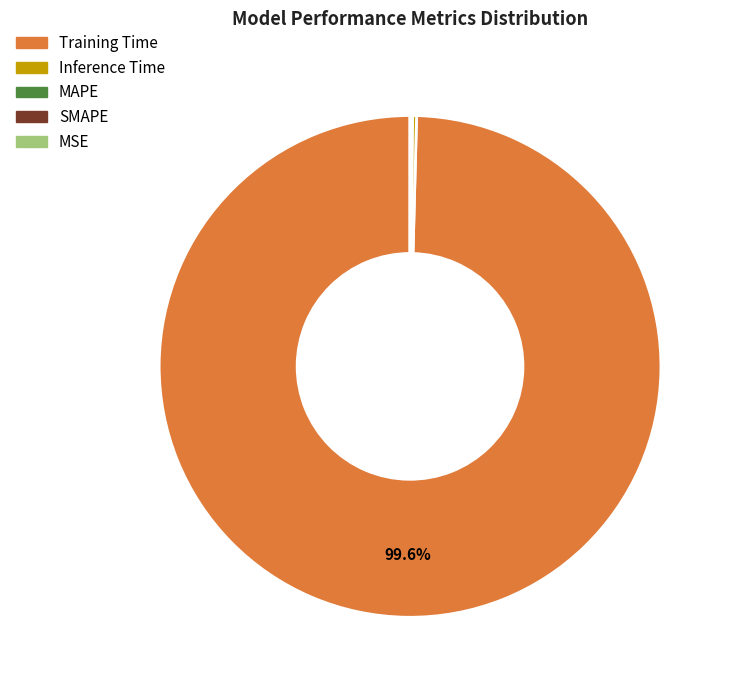

Which slice is the largest?

Training Time